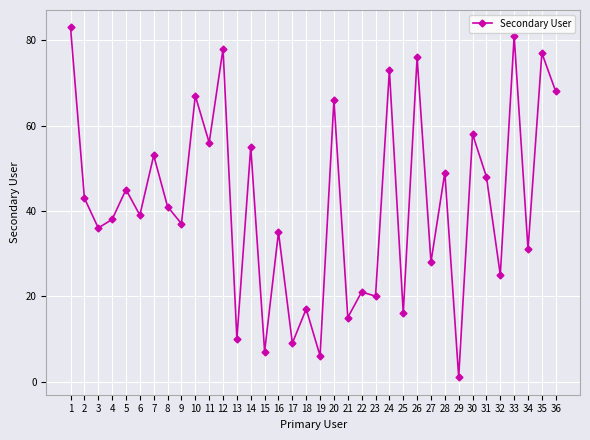

What is the sum of all values?

1508